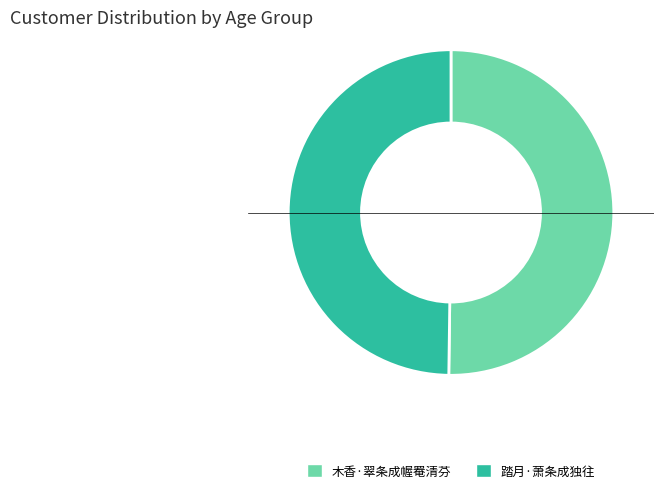

True or false: 踏月·萧条成独往 accounts for 50% of the total.

True